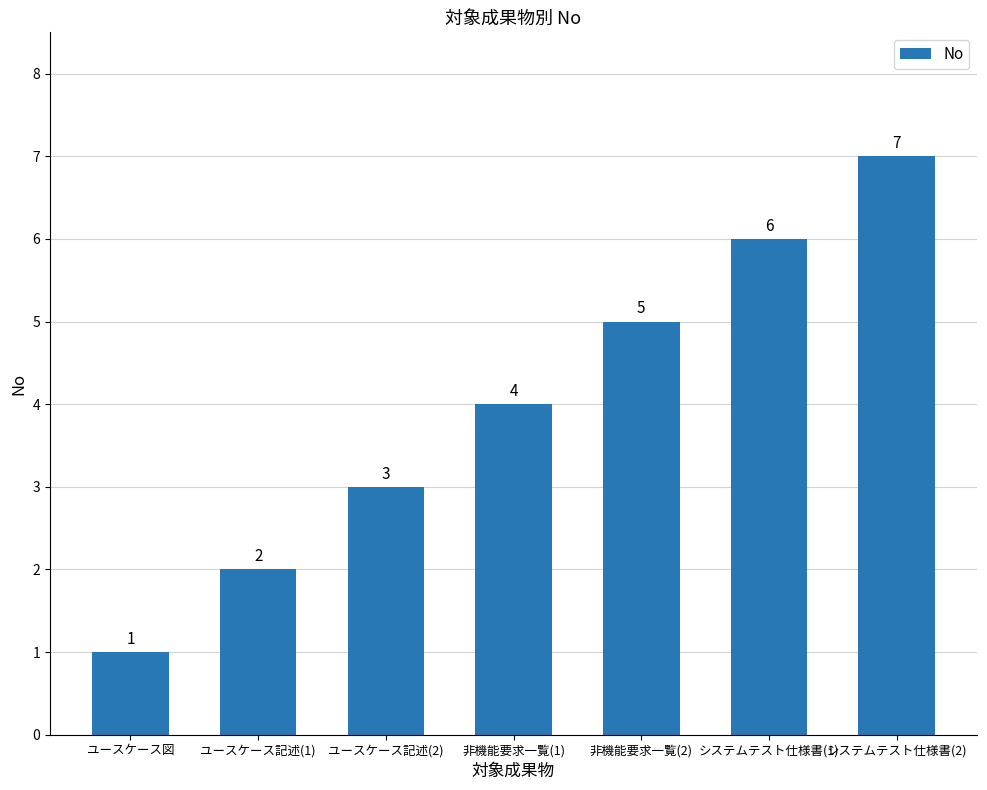

What is the maximum value shown in the chart?

7